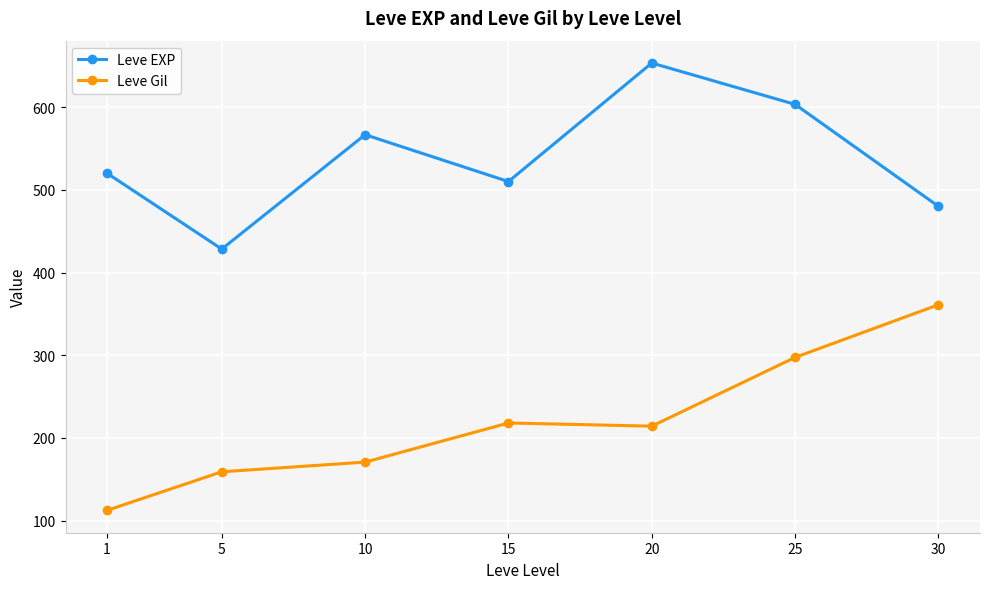

Is it true that Leve EXP equals 603.3 at 25?

True